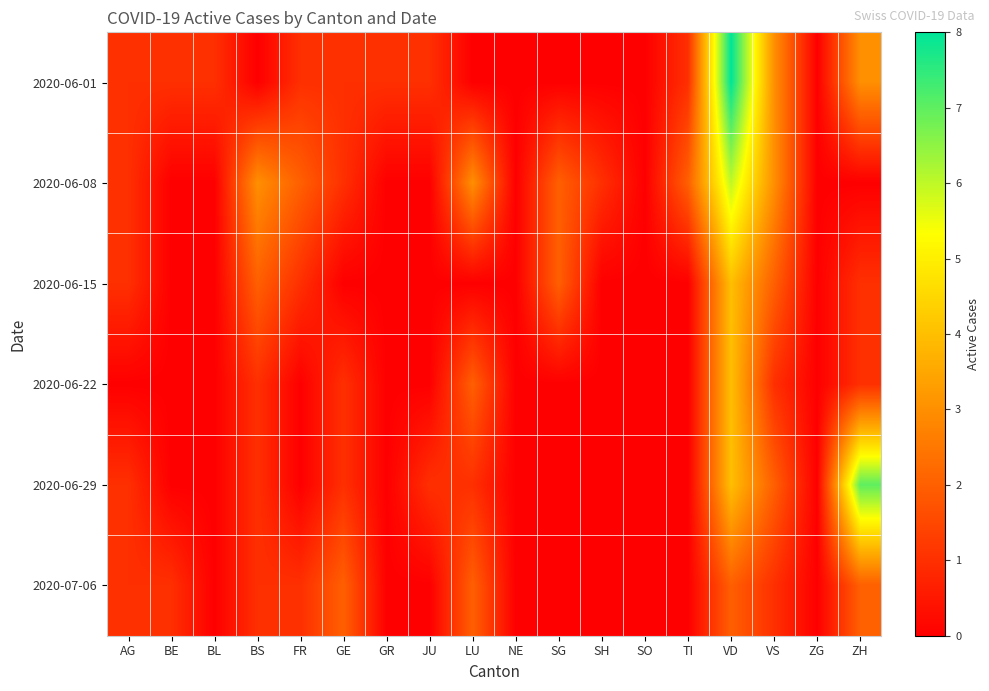

At which category is the sum across all series the highest?

VD